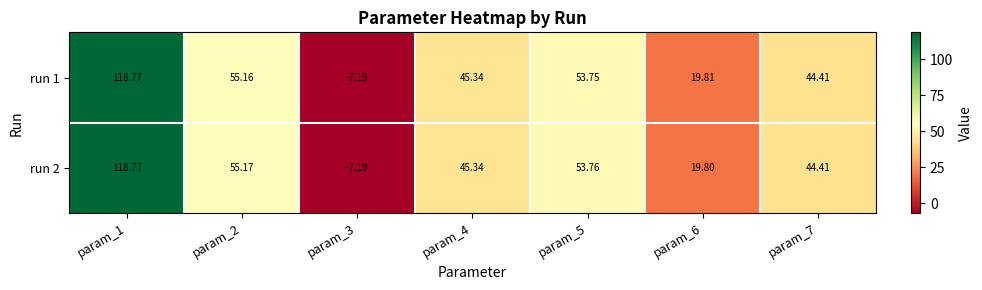

Rank the series by their average value, from lowest to highest.

run 1, run 2